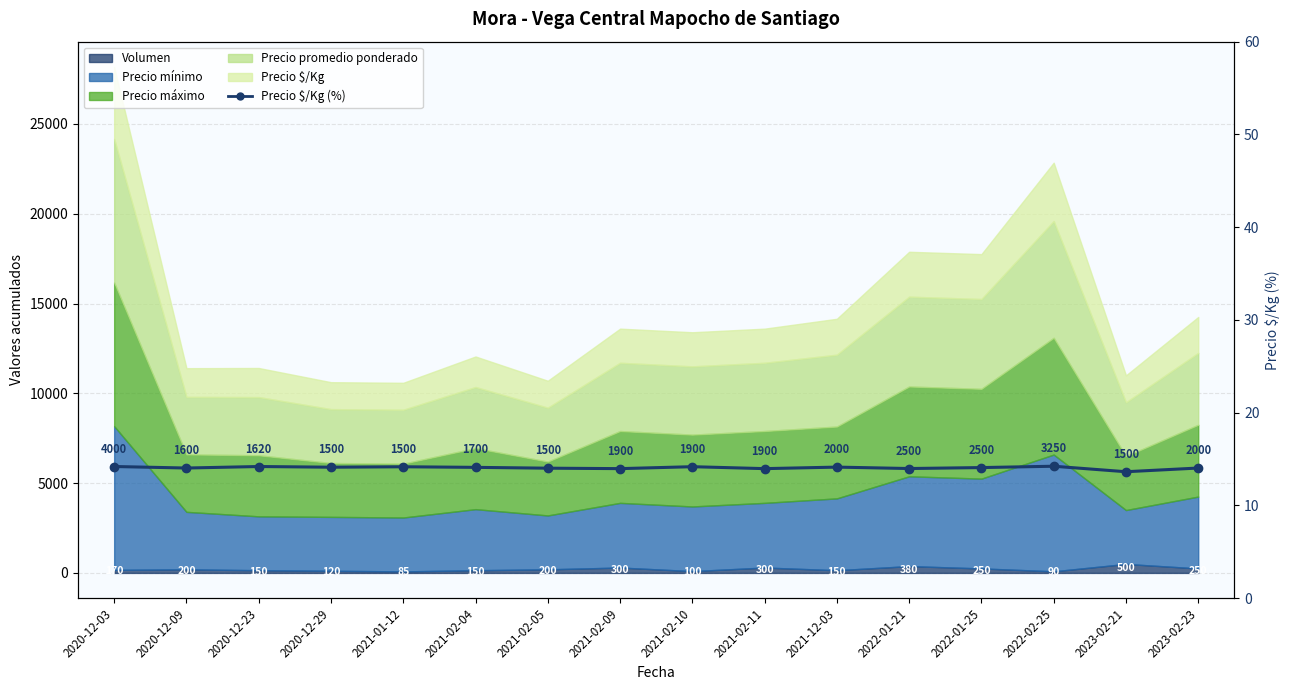

Where is the data nearest to the value 13?

2023-02-21